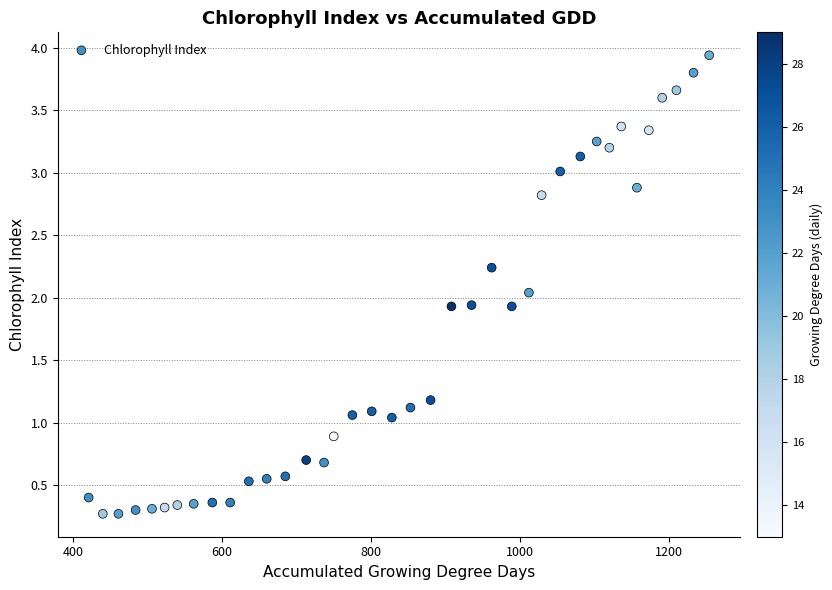

What is the range of Y values (max minus min)?

3.7